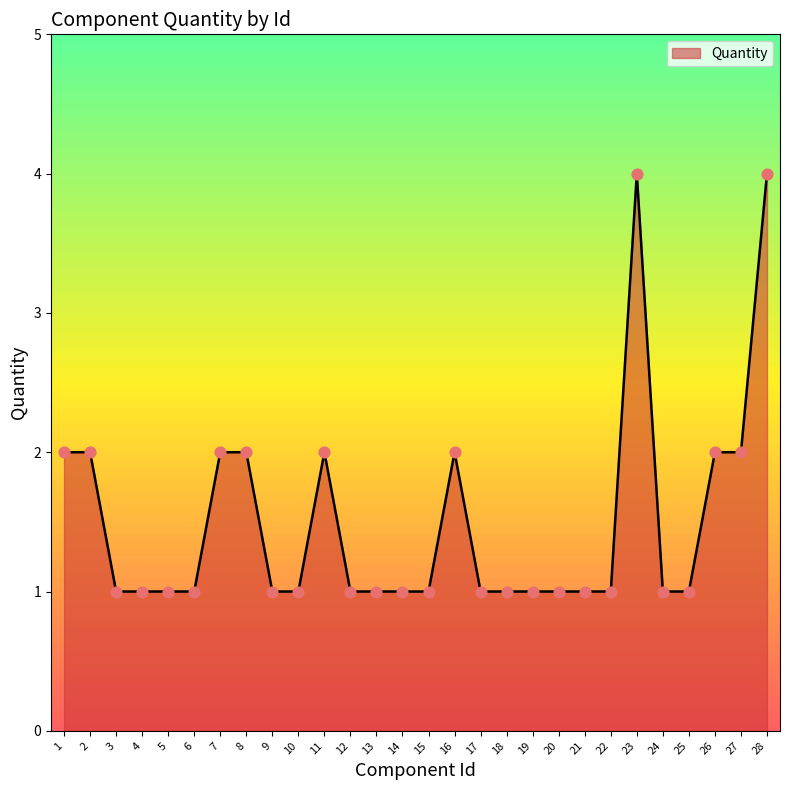

What is the ratio of the value at 4 to the value at 3?

1.0